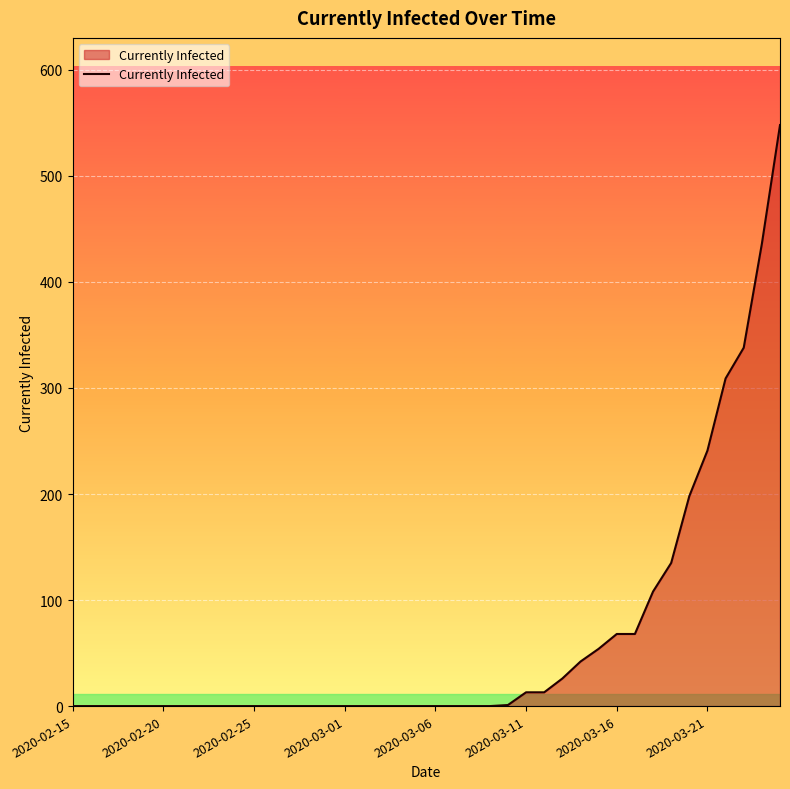

What is the greatest value displayed?

548